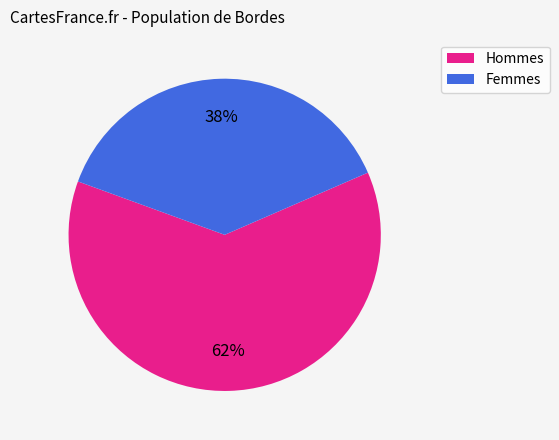

Does any single category account for the majority?

Yes